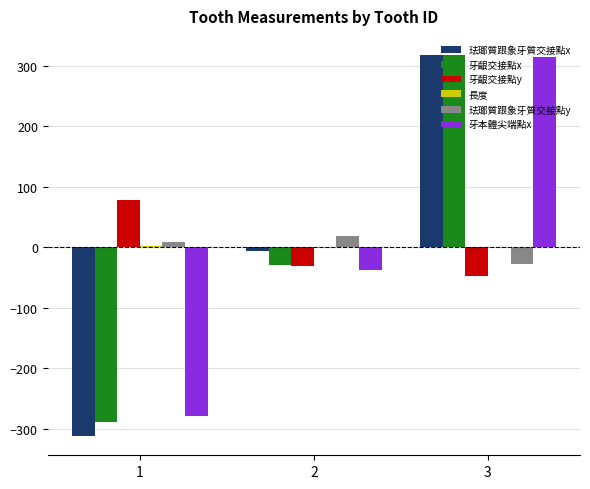

True or false: 珐瑯質跟象牙質交接點x has a value of -312.0 at 1.

True